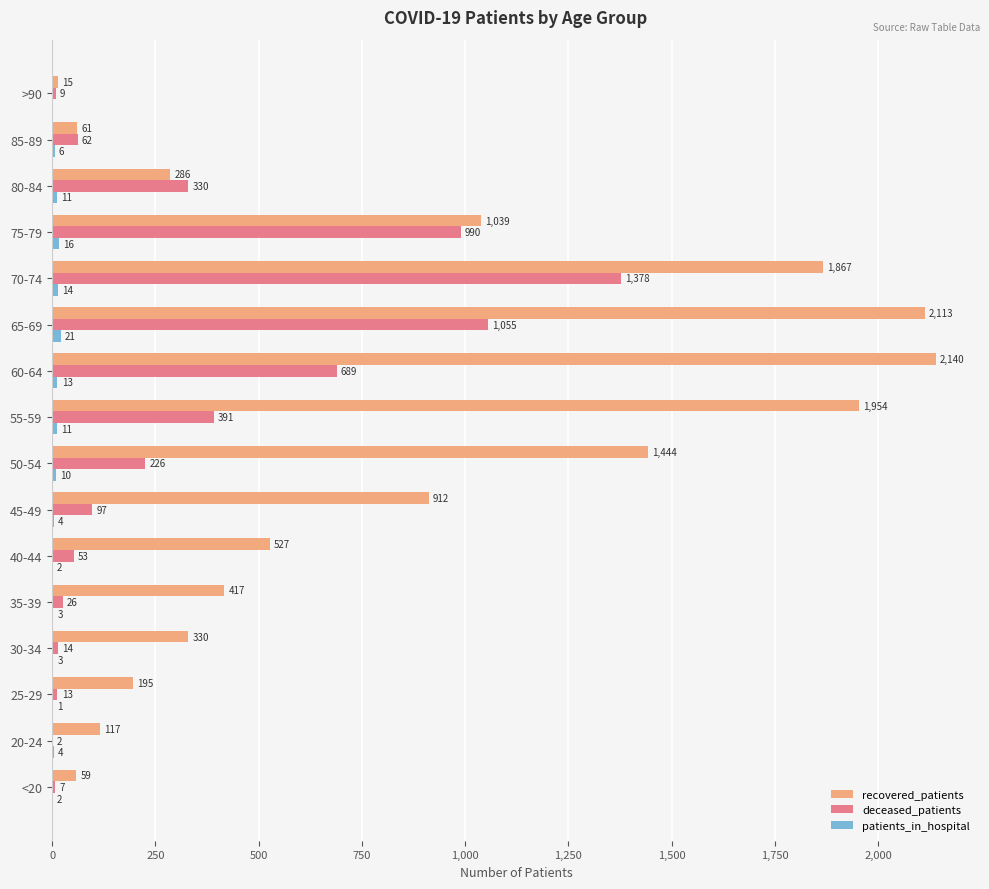

Is it true that recovered_patients equals 330 at 30-34?

True